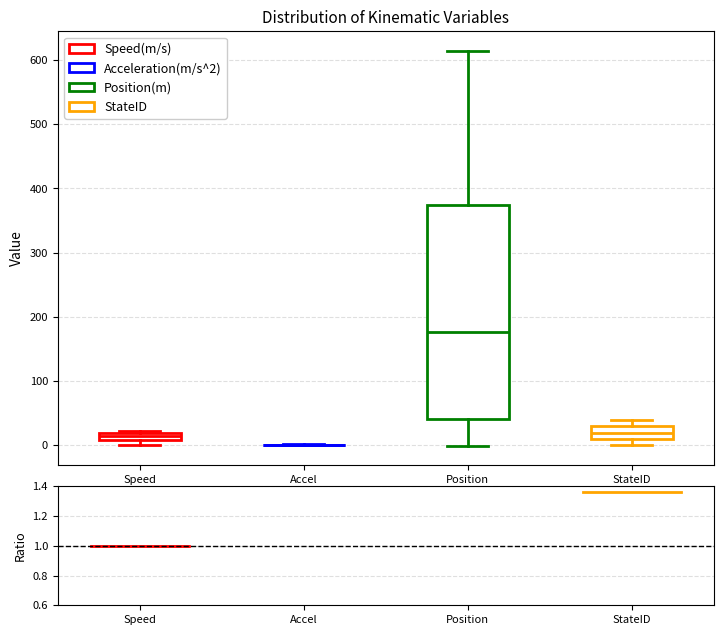

Which box is the tallest, from its lower edge to its upper edge?

Position (m)